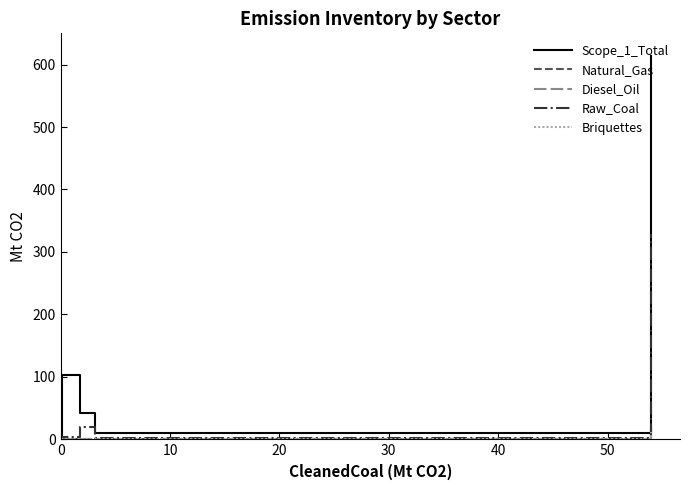

Reading left to right, what are all the values shown in this chart?

Scope_1_Total: 3.3	1.2	0.3	0.1	0.1	0.0	25.9	13.9	0.0	5.9	0.2	102.9	41.7	9.4	613.7
Natural_Gas: 0.2	0.1	0.0	0.0	0.1	0.0	1.0	0.8	0.0	0.0	0.0	0.2	0.0	0.9	20.4
Diesel_Oil: 0.0	0.0	0.0	0.0	0.0	0.0	0.3	0.0	0.0	0.0	0.0	0.1	0.1	1.3	12.5
Raw_Coal: 0.0	0.0	0.0	0.0	0.0	0.0	1.5	3.1	0.0	0.0	0.1	3.6	19.7	1.9	328.7
Briquettes: 0.0	0.0	0.0	0.0	0.0	0.0	0.0	0.0	0.0	0.0	0.0	0.2	0.0	0.2	12.0